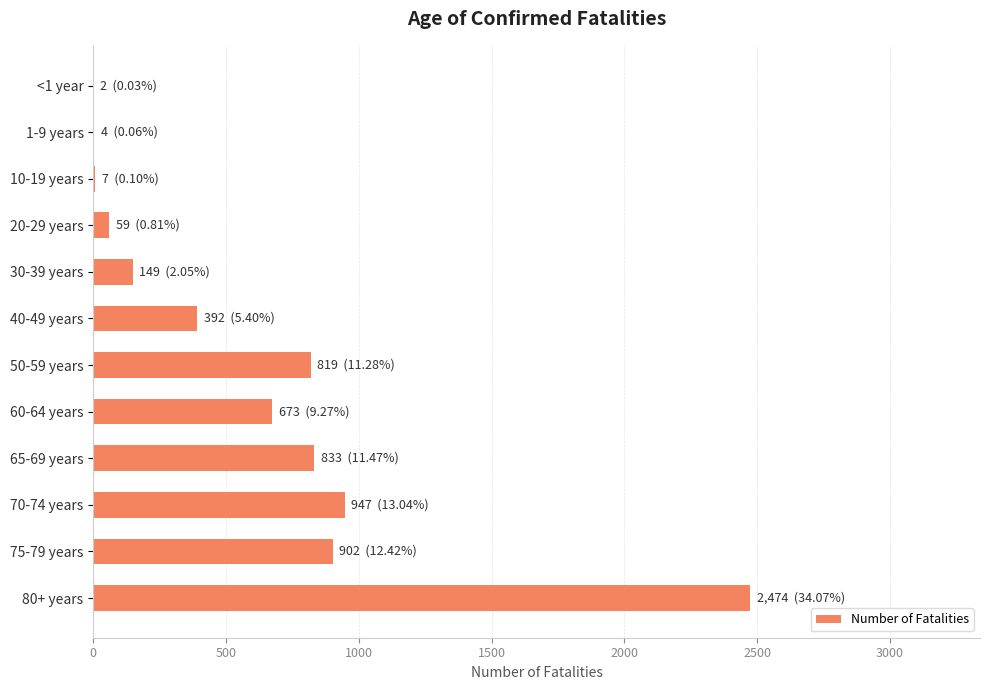

What is the change in value from 30-39 years to 60-64 years?

+524